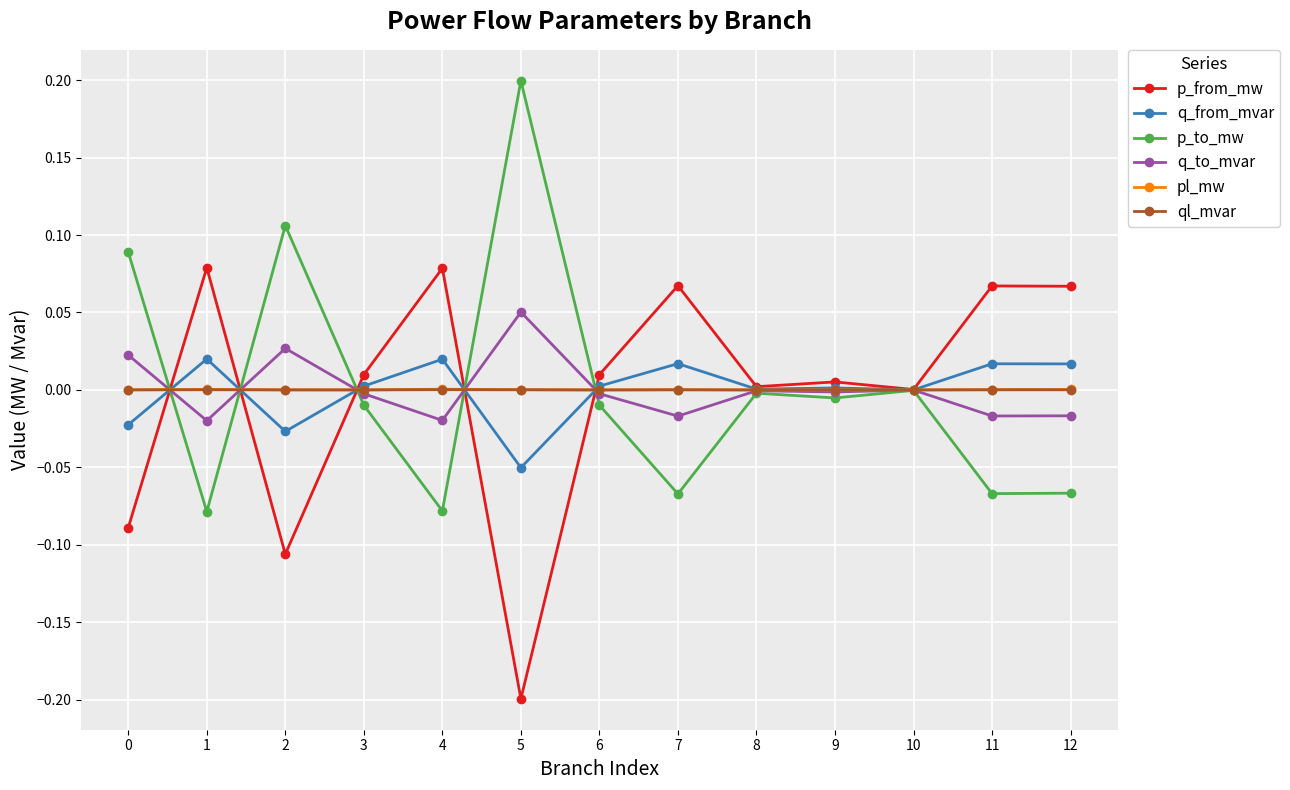

The value of p_to_mw at 6 is -0.0. True or false?

True